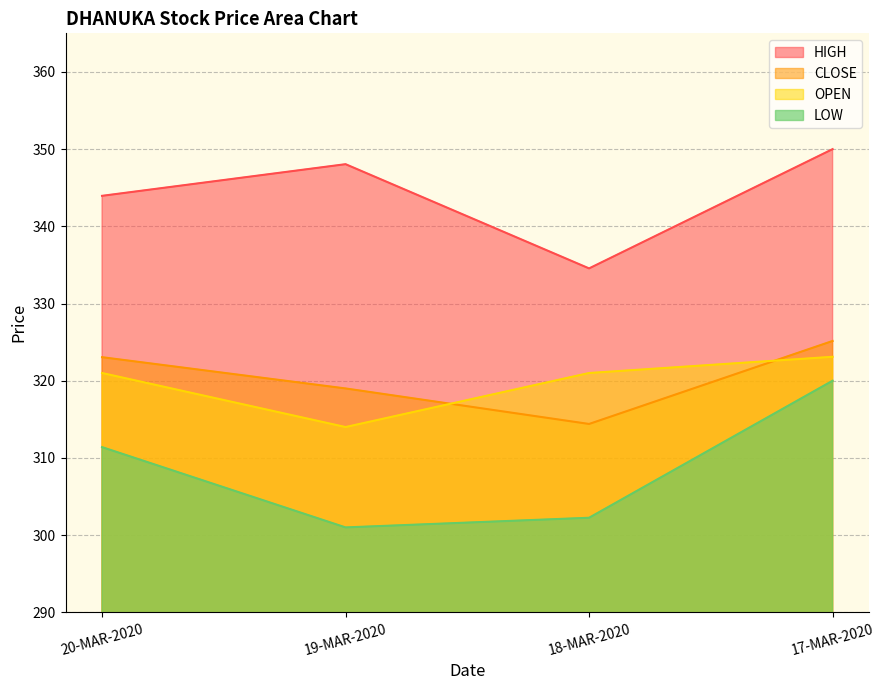

Which category has the highest value in the HIGH series?

17-MAR-2020